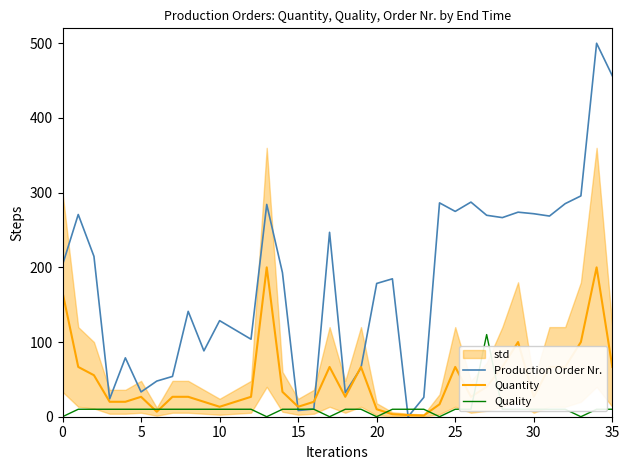

At how many categories does at least one series exceed 421?

2